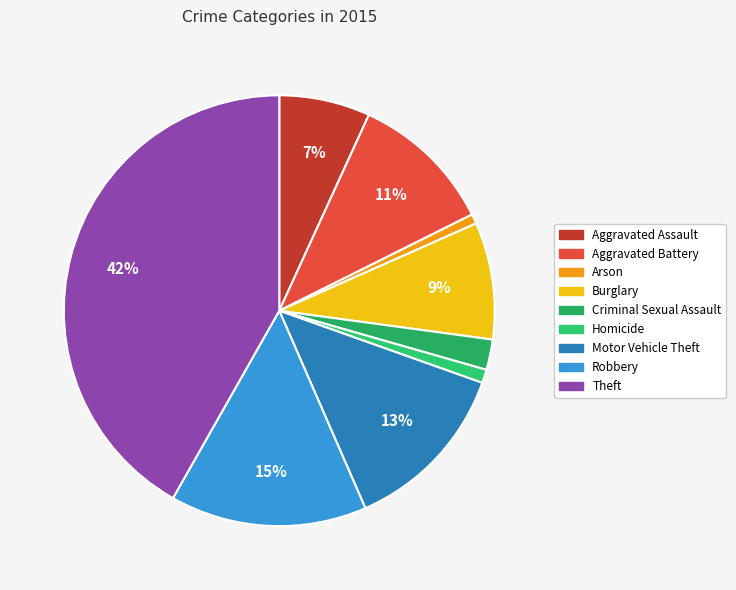

What is the smallest slice in the pie chart?

Arson